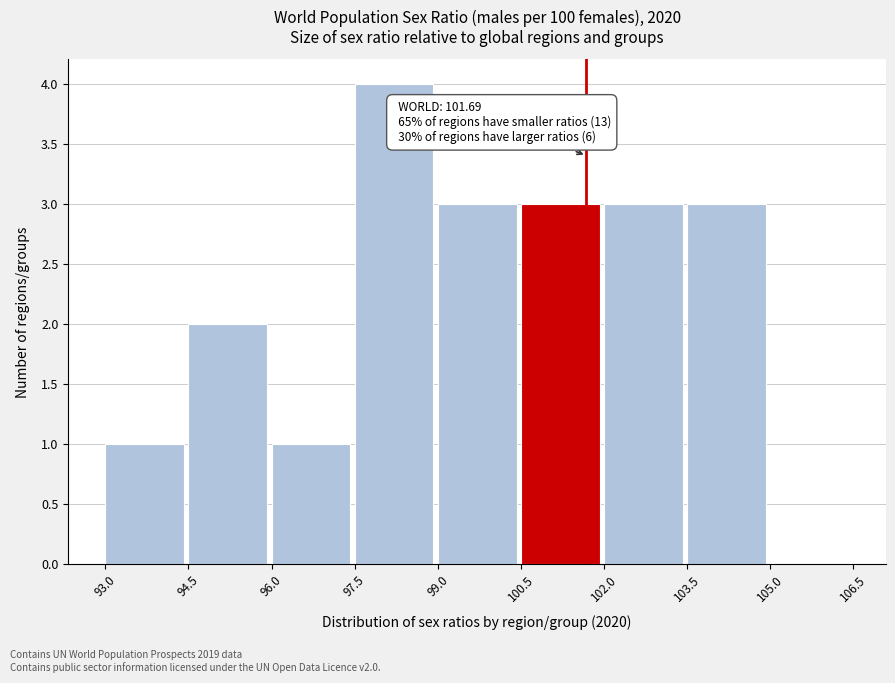

Over which range of the x-axis is the bar tallest?

97.5 to 99.0